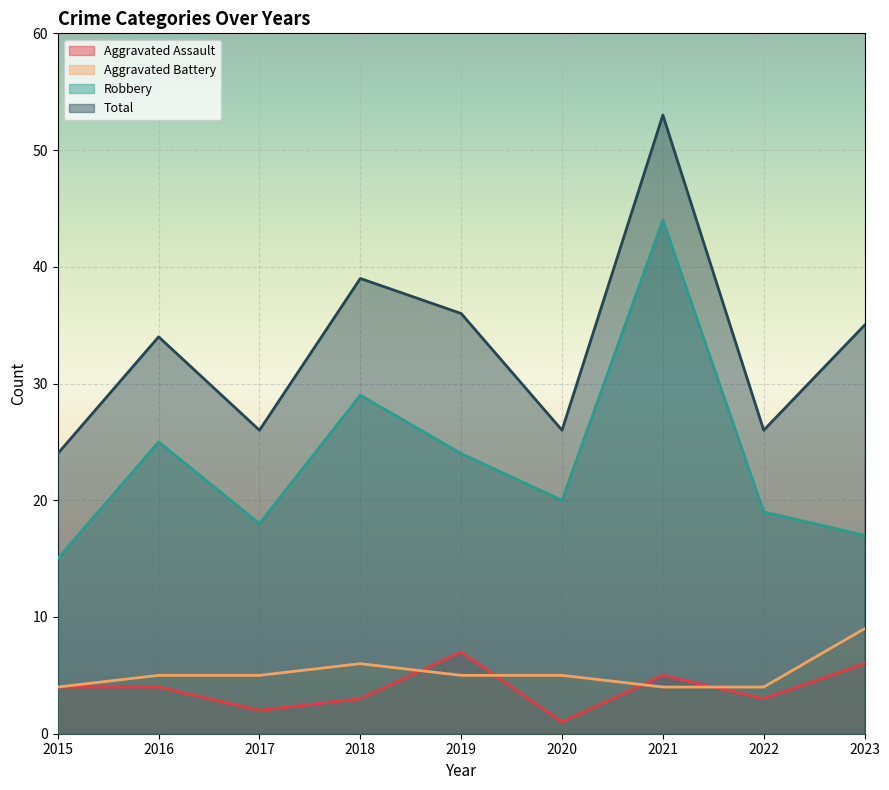

How many lines are shown in the chart?

4